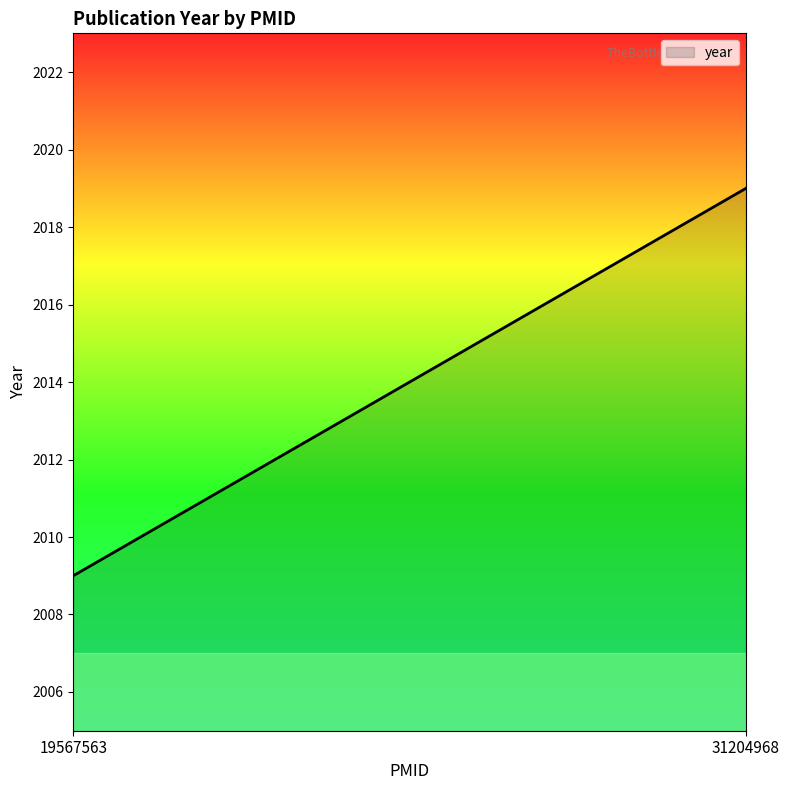

The value at 31204968 is 1314. True or false?

False